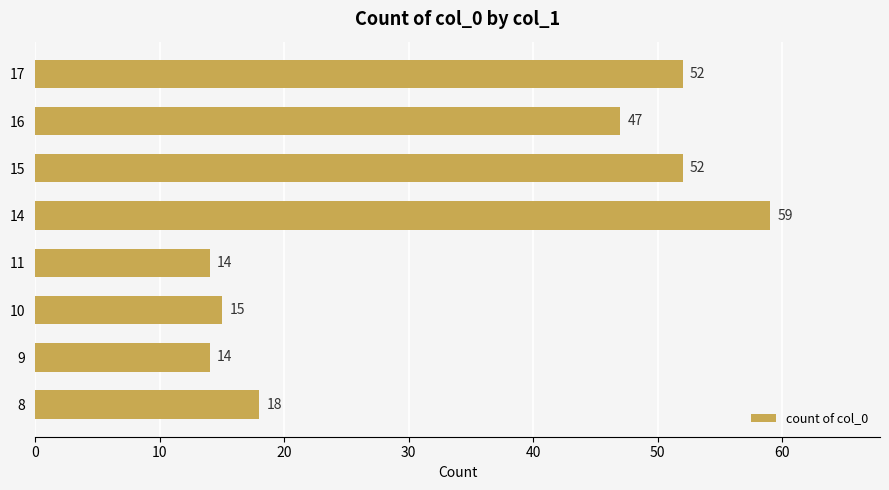

What is the ratio of the value at 11 to the value at 15?

0.3